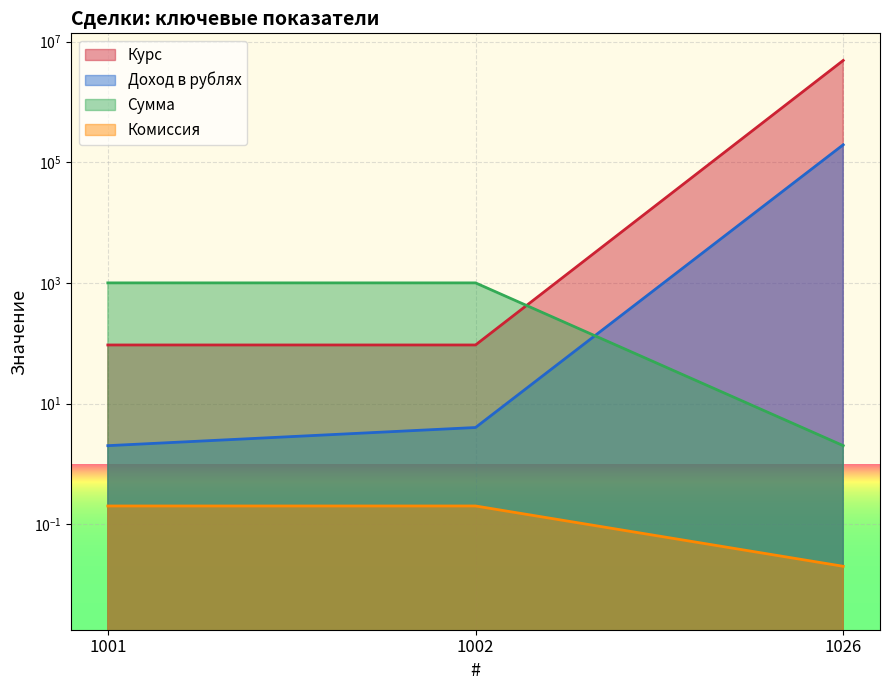

What is the value of the Курс point at the 2nd from the left?

1000.0